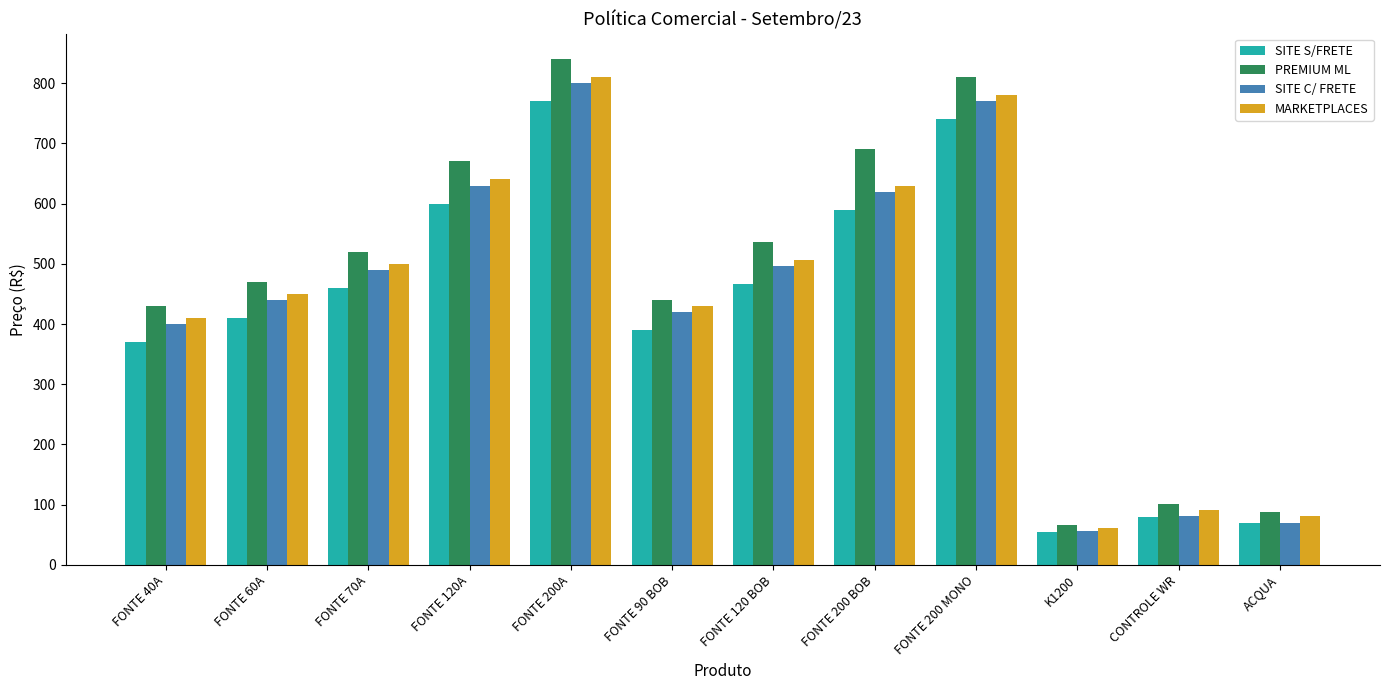

Which series has the widest spread of values?

PREMIUM ML